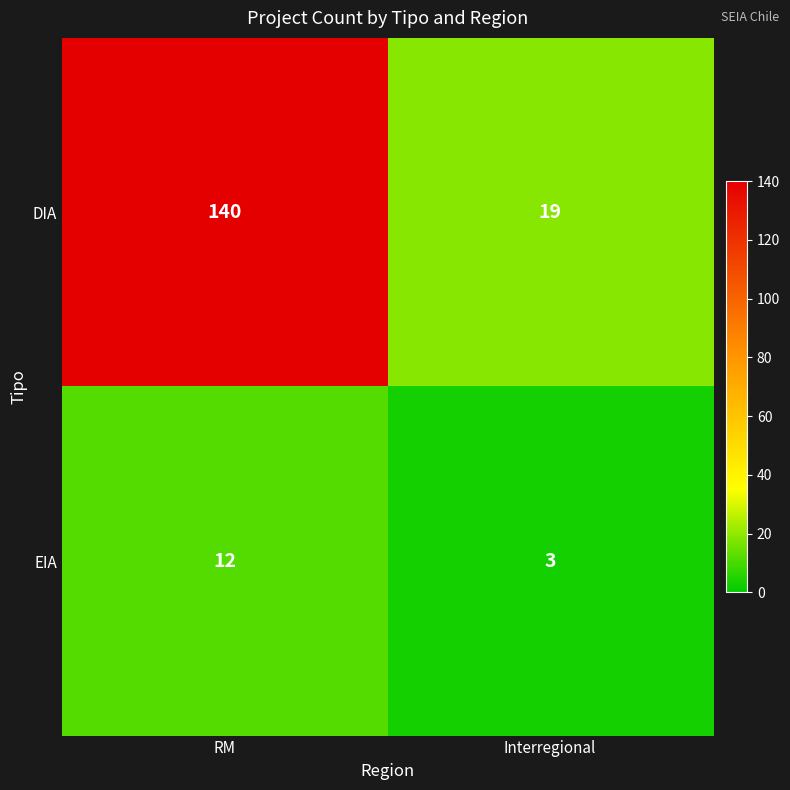

What is the average value of the EIA series?

8